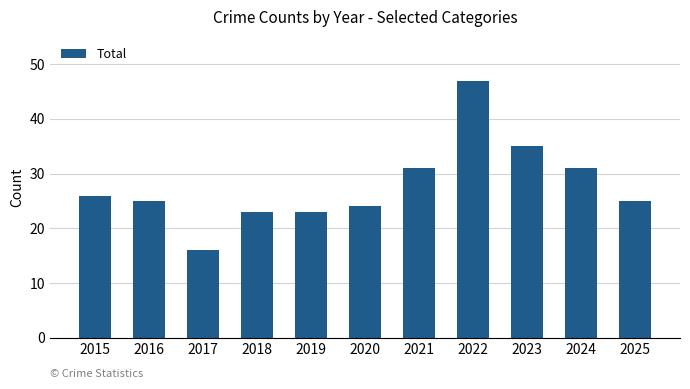

What is the sum of the values at 2020 and 2015?

50